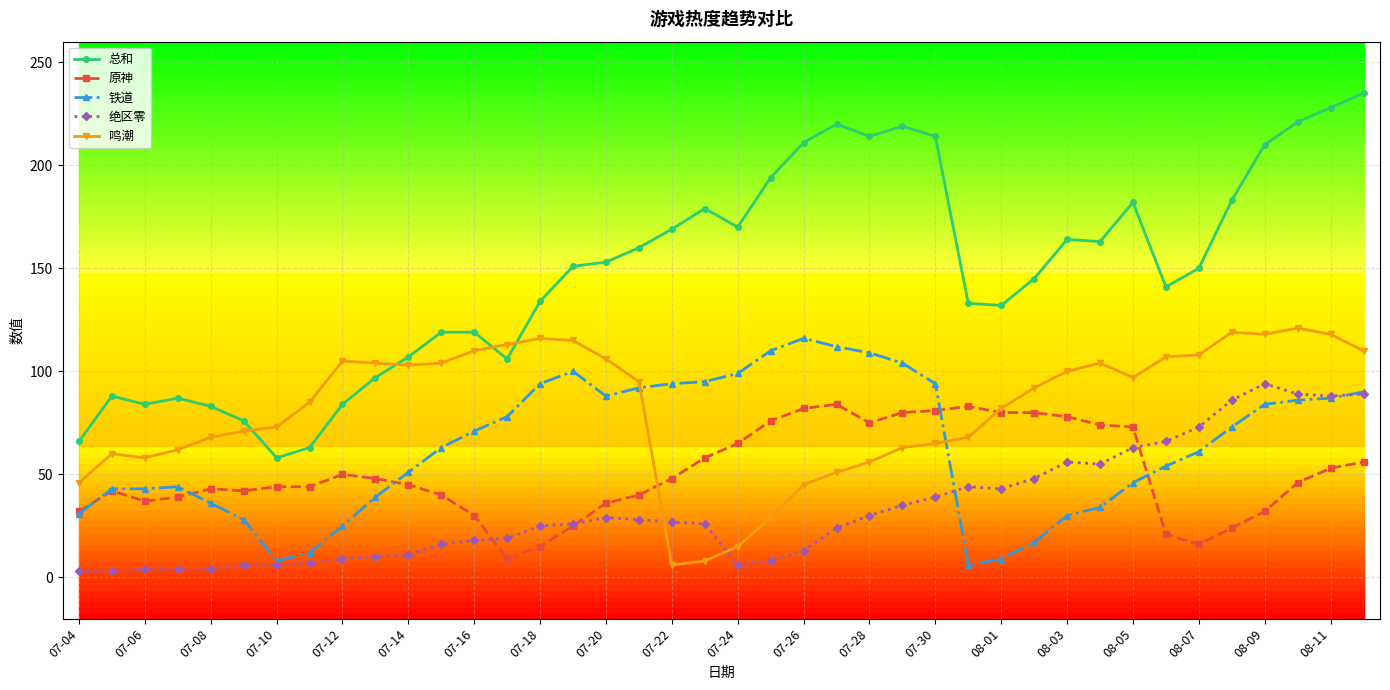

Does the chart have visible grid lines?

Yes